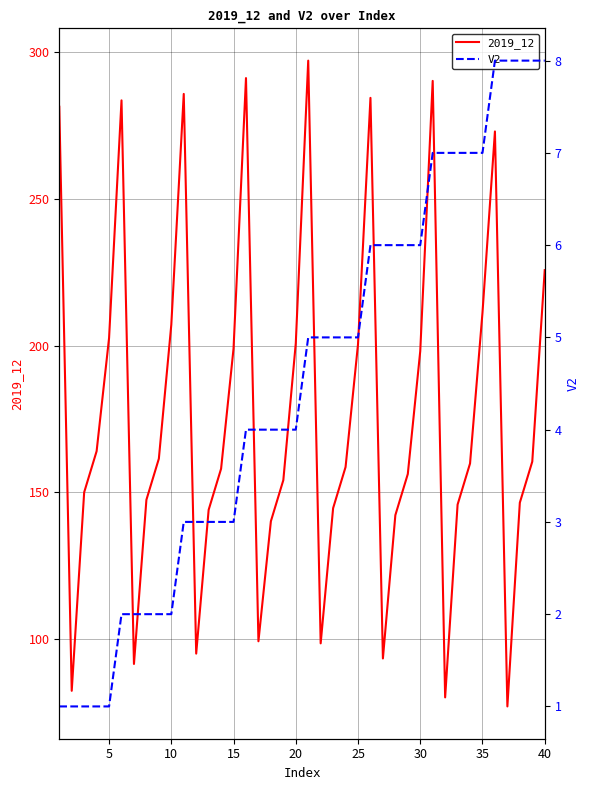

True or false: 2019_12 and V2 intersect in this chart.

False